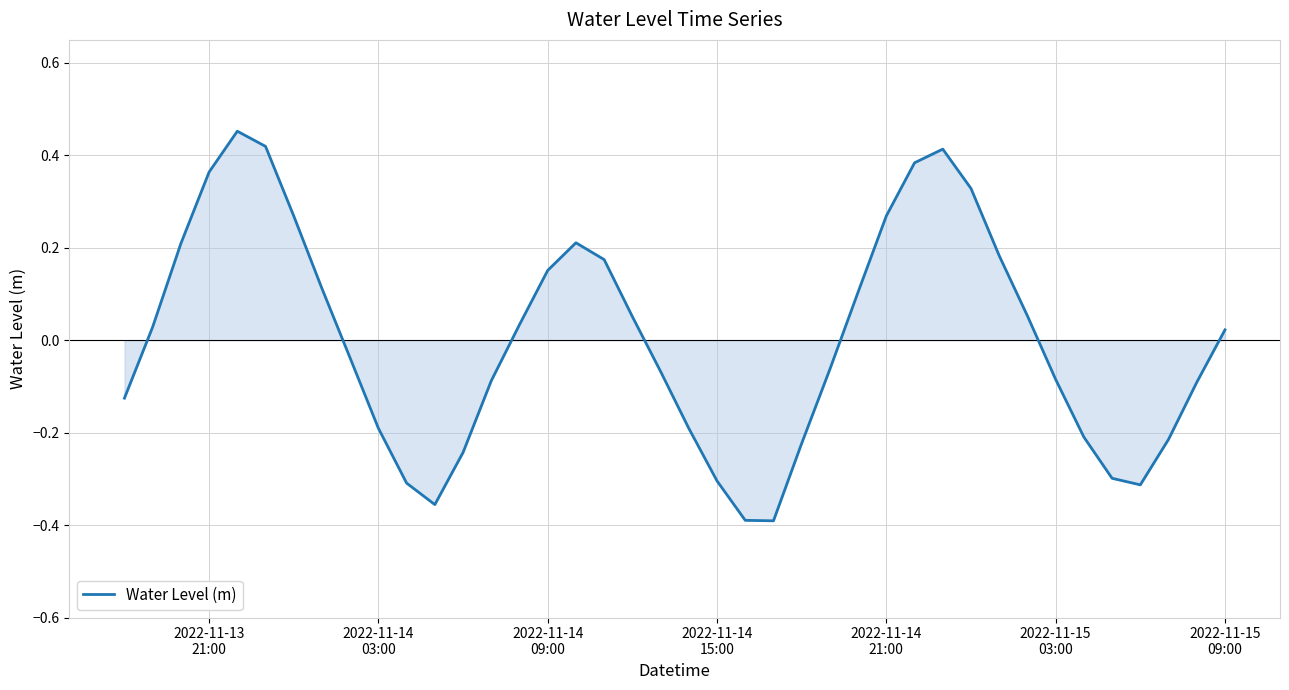

How many lines are shown in the chart?

1